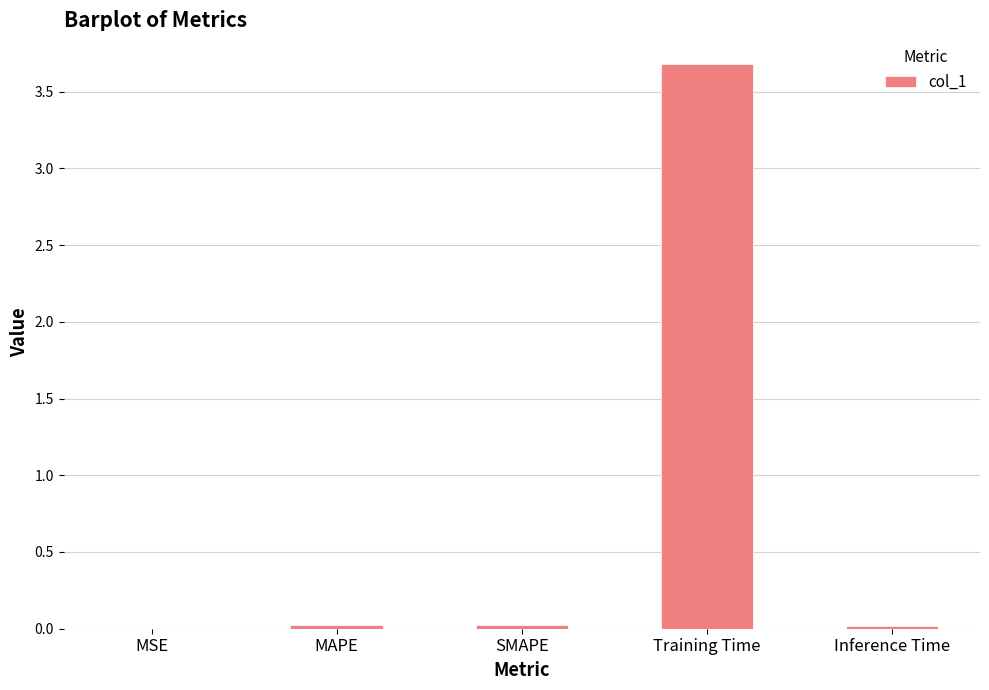

At which category does the chart reach its peak across all series?

Training Time